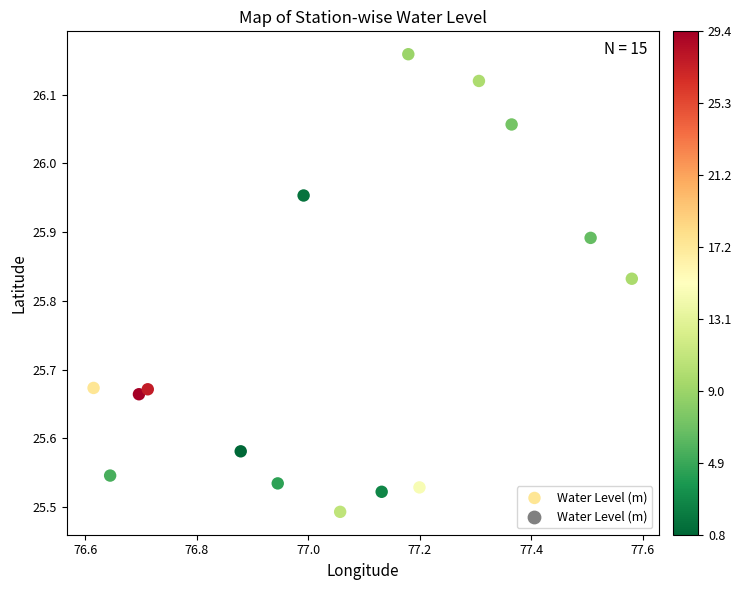

What is the range of Y values (max minus min)?

0.7